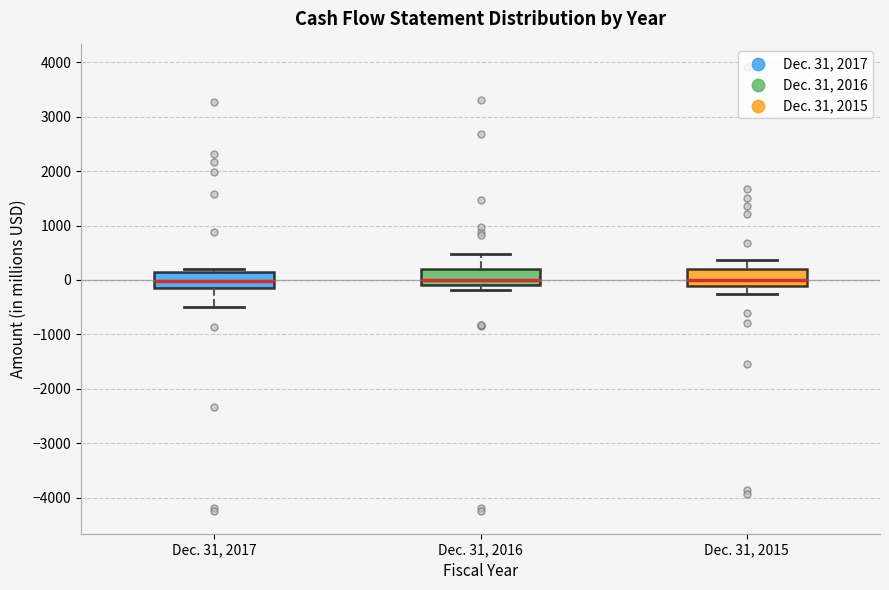

Where does the lower whisker of the box for Dec. 31, 2015 end on the y-axis? The values are not printed on the chart, so give them approximately, as read against the axis.

-300